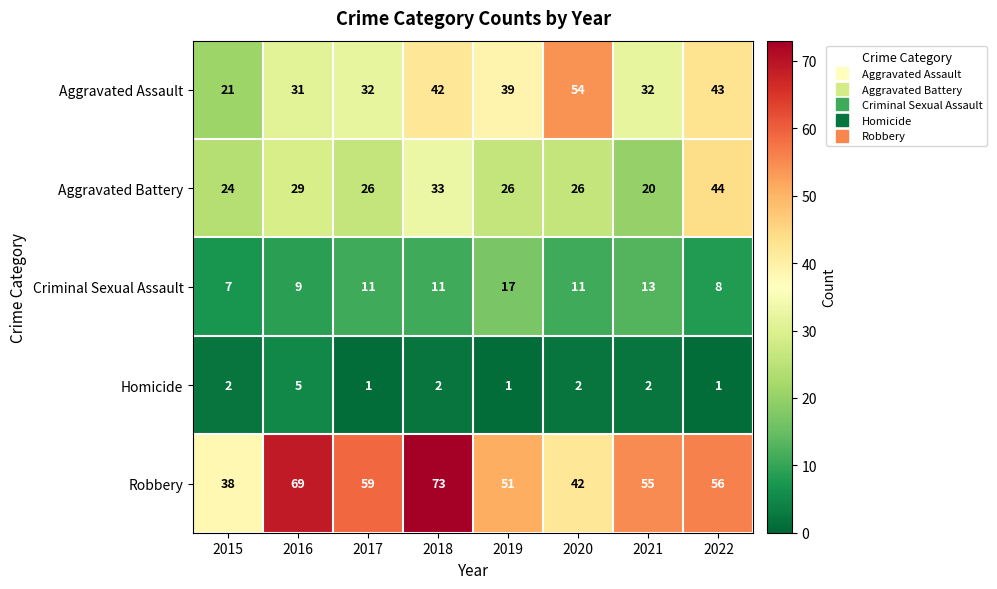

What is the sum of all Aggravated Assault values?

294